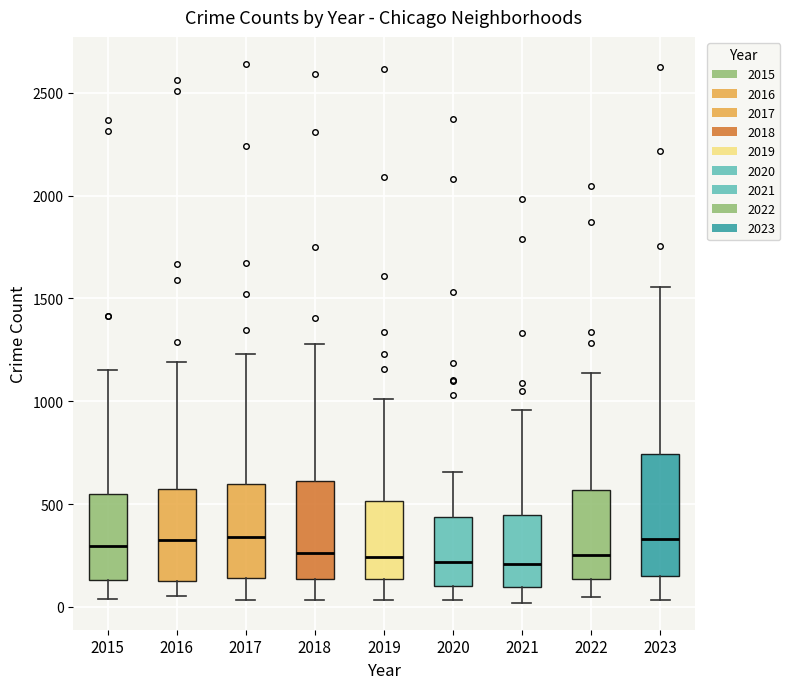

Which box is the tallest, from its lower edge to its upper edge?

2023